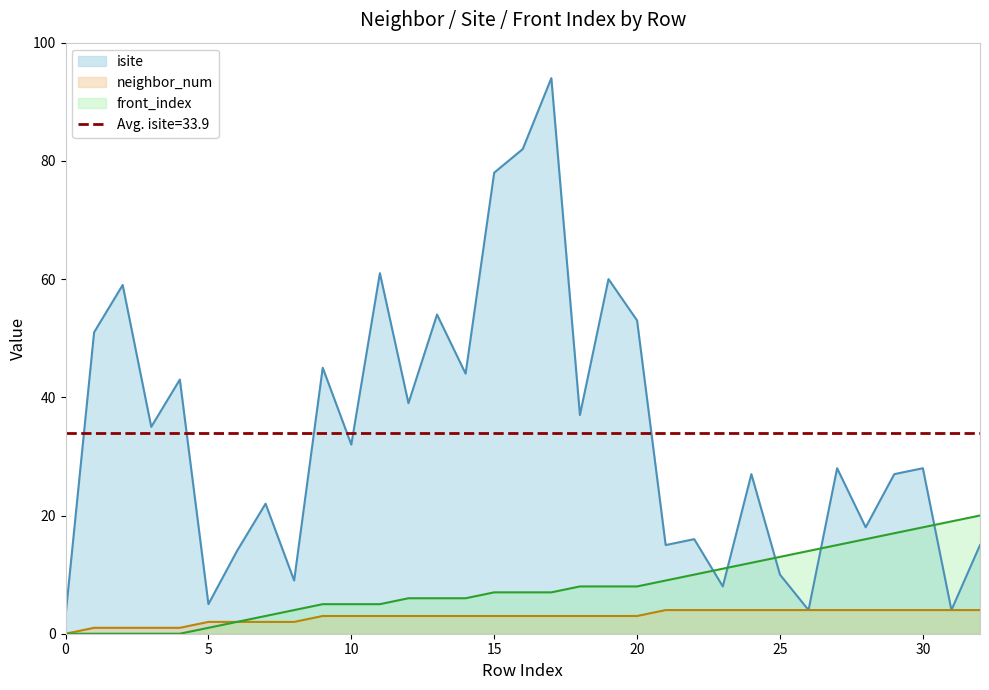

Is the value of neighbor_num at 22 greater than the value of front_index at 5?

Yes